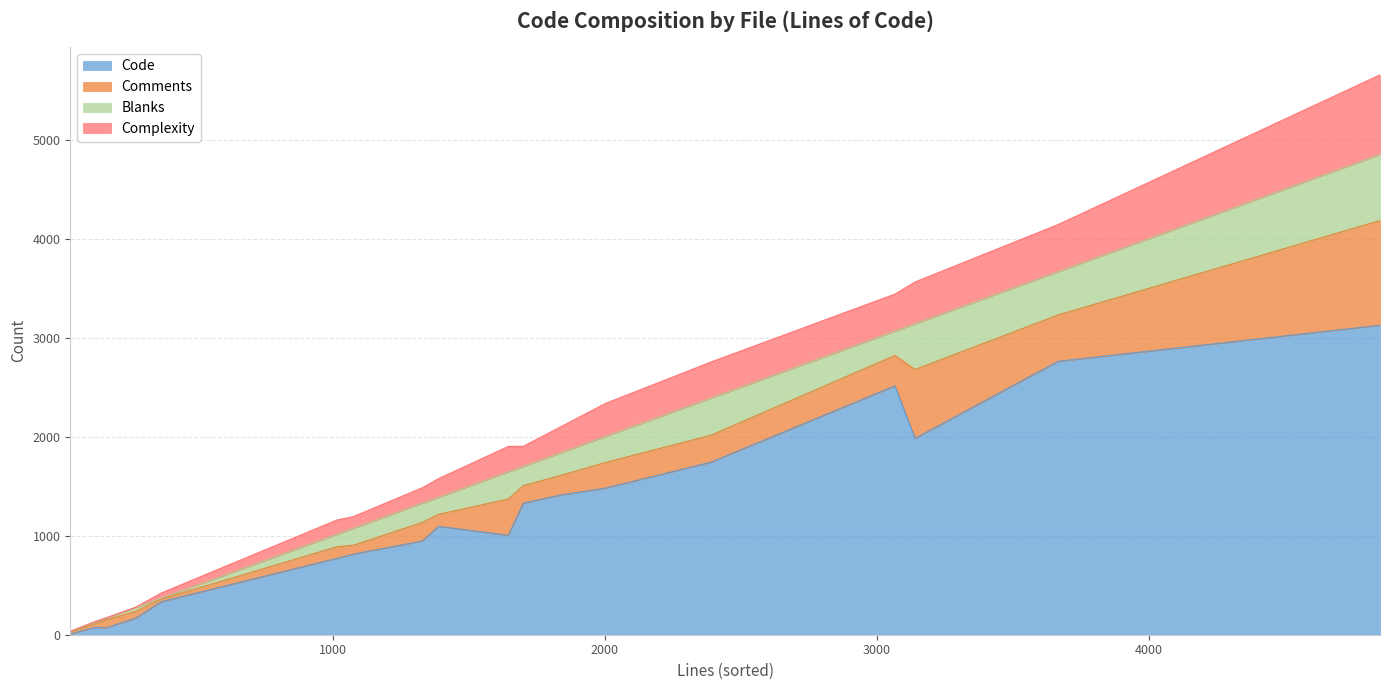

What is the maximum value for Code?

3126